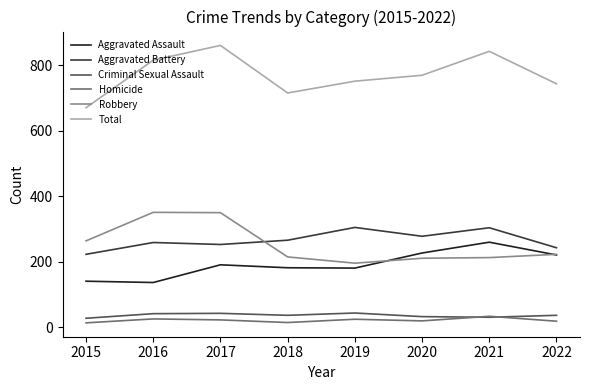

Is the value of Aggravated Assault at 2021 greater than the value of Total at 2020?

No